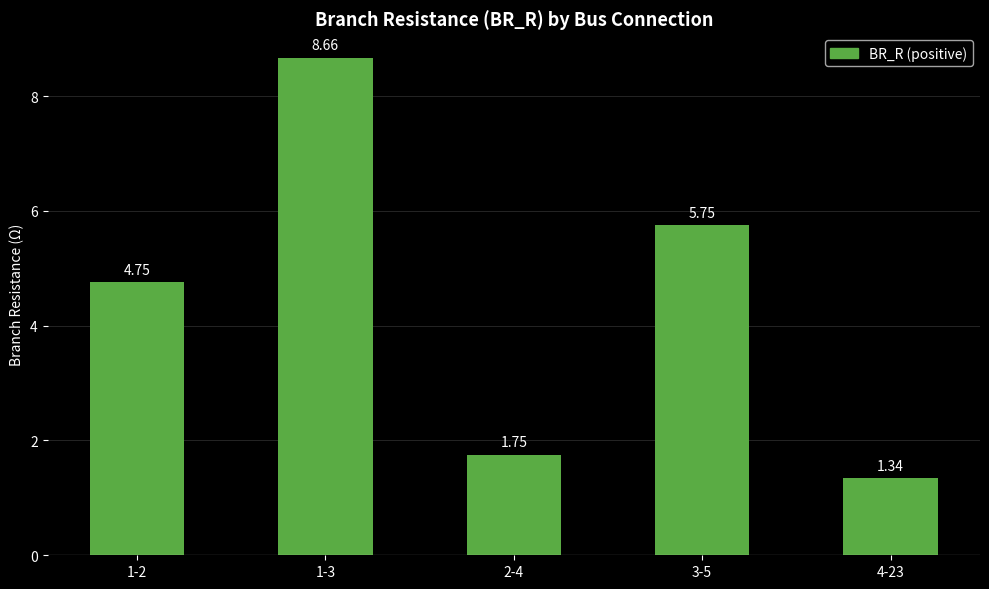

What is the sum of all values?

22.2